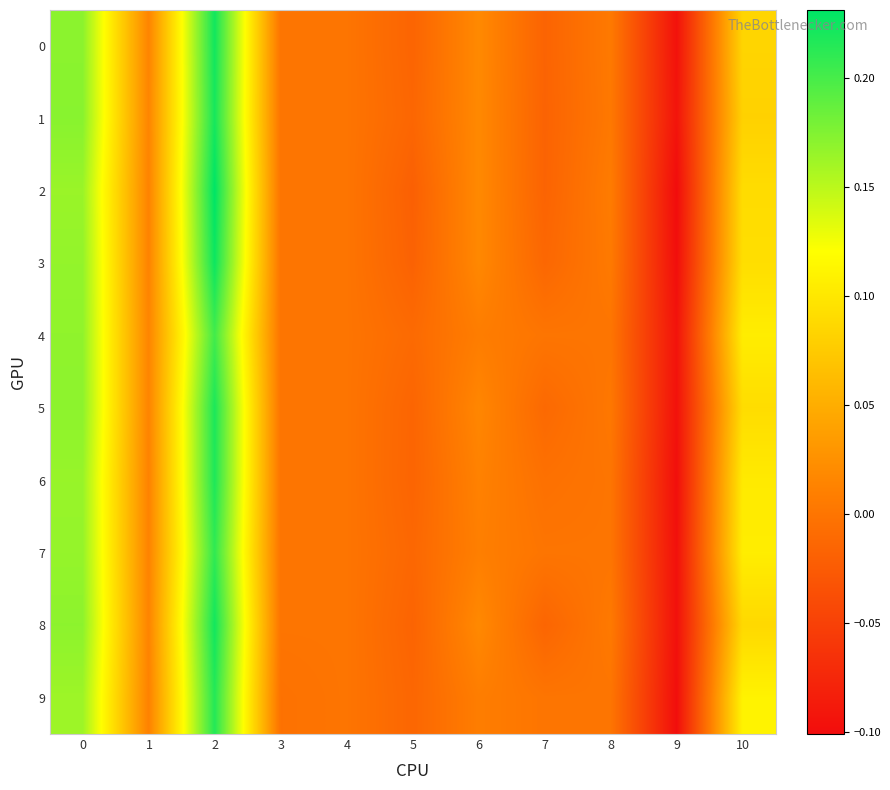

Reading right to left, list all the values displayed in this chart.

0: 10=0.1	9=-0.1	8=0.0	7=-0.0	6=0.0	5=-0.0	4=0.0	3=0.0	2=0.2	1=0.0	0=0.2
1: 10=0.1	9=-0.1	8=0.0	7=-0.0	6=0.0	5=-0.0	4=0.0	3=0.0	2=0.2	1=0.0	0=0.2
2: 10=0.1	9=-0.1	8=0.0	7=-0.0	6=0.0	5=-0.0	4=0.0	3=0.0	2=0.2	1=0.0	0=0.2
3: 10=0.1	9=-0.1	8=0.0	7=-0.0	6=0.0	5=-0.0	4=0.0	3=0.0	2=0.2	1=0.0	0=0.2
4: 10=0.1	9=-0.1	8=0.0	7=0.0	6=0.0	5=-0.0	4=0.0	3=0.0	2=0.2	1=0.0	0=0.2
5: 10=0.1	9=-0.1	8=0.0	7=-0.0	6=0.0	5=-0.0	4=0.0	3=0.0	2=0.2	1=0.0	0=0.2
6: 10=0.1	9=-0.1	8=0.0	7=-0.0	6=0.0	5=-0.0	4=0.0	3=0.0	2=0.2	1=0.0	0=0.2
7: 10=0.1	9=-0.1	8=0.0	7=0.0	6=0.0	5=-0.0	4=0.0	3=0.0	2=0.2	1=0.0	0=0.2
8: 10=0.1	9=-0.1	8=0.0	7=-0.0	6=0.0	5=-0.0	4=0.0	3=0.0	2=0.2	1=0.0	0=0.2
9: 10=0.1	9=-0.1	8=0.0	7=0.0	6=0.0	5=-0.0	4=0.0	3=-0.0	2=0.2	1=0.0	0=0.2